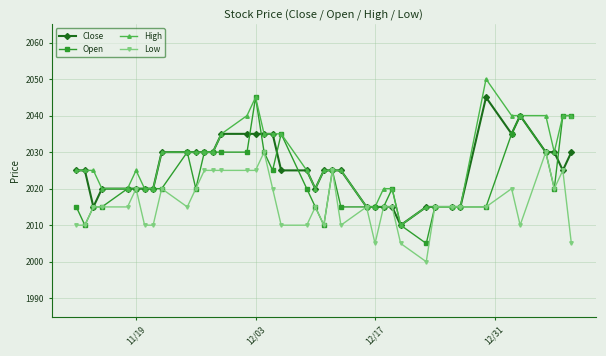

What is the value of the High point at the 14th from the left?

2035